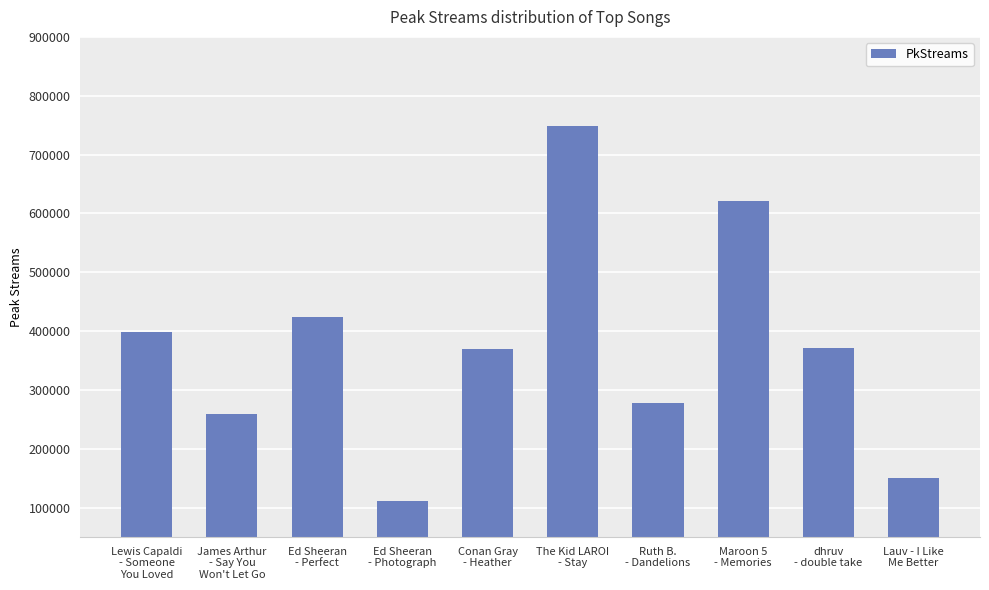

How many distinct data groups are displayed?

1